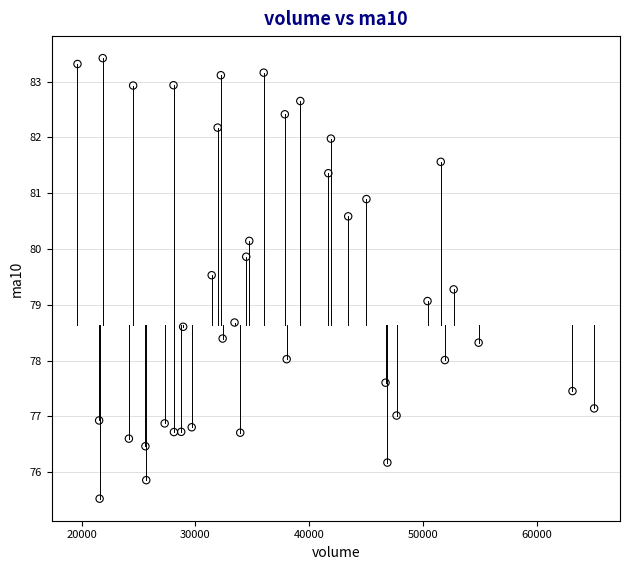

What is the range of X values (max minus min)?

45374.0